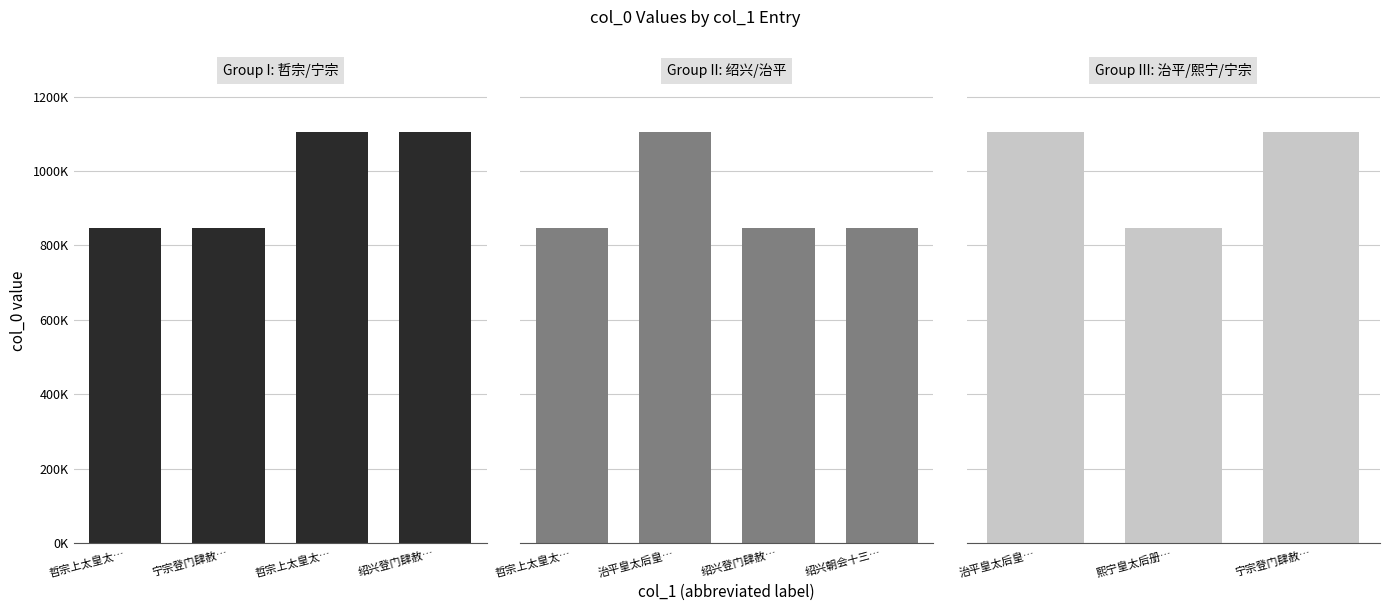

The chart shows a value of 1104697 at 哲宗上太皇太后册宝五首. True or false?

True